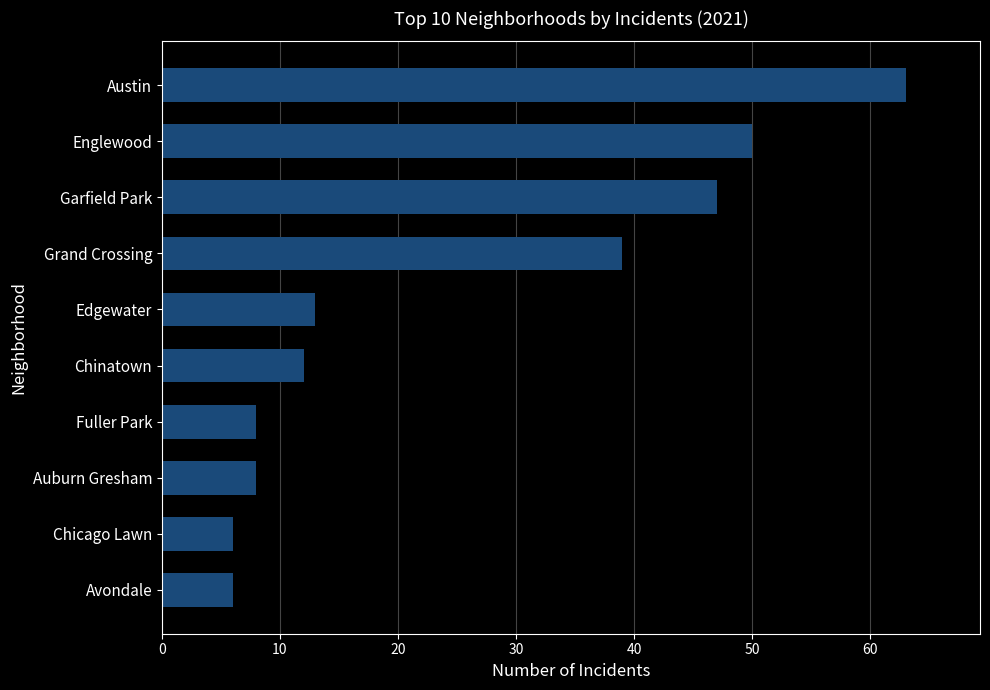

Approximately how many times larger is the value at Auburn Gresham compared to Edgewater?

0.6